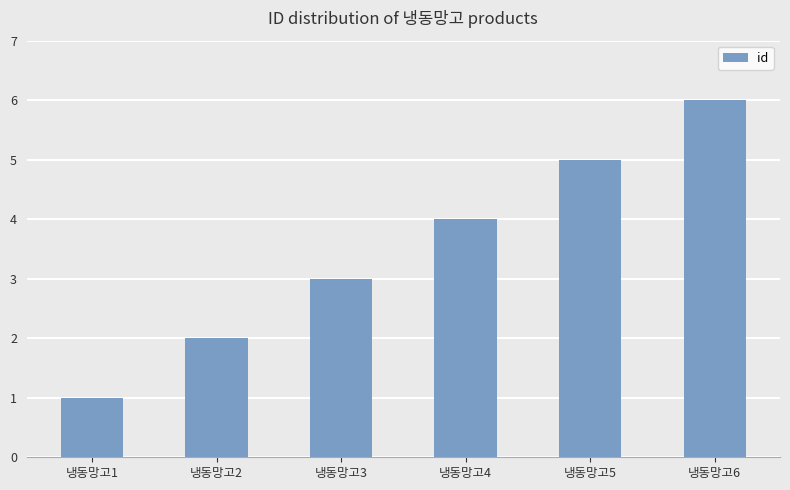

What is the sum of all values?

21